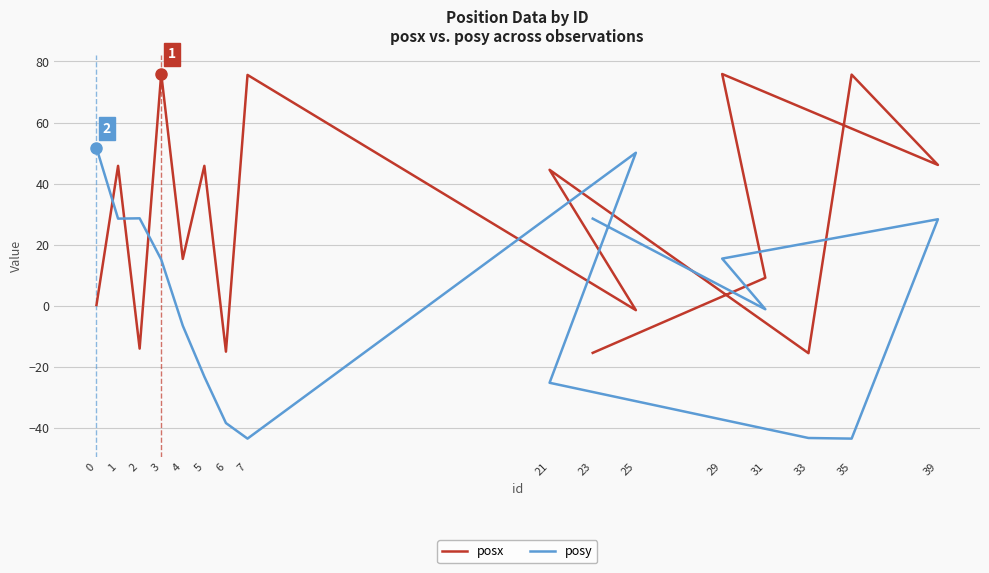

What is the minimum value for posy?

-43.6